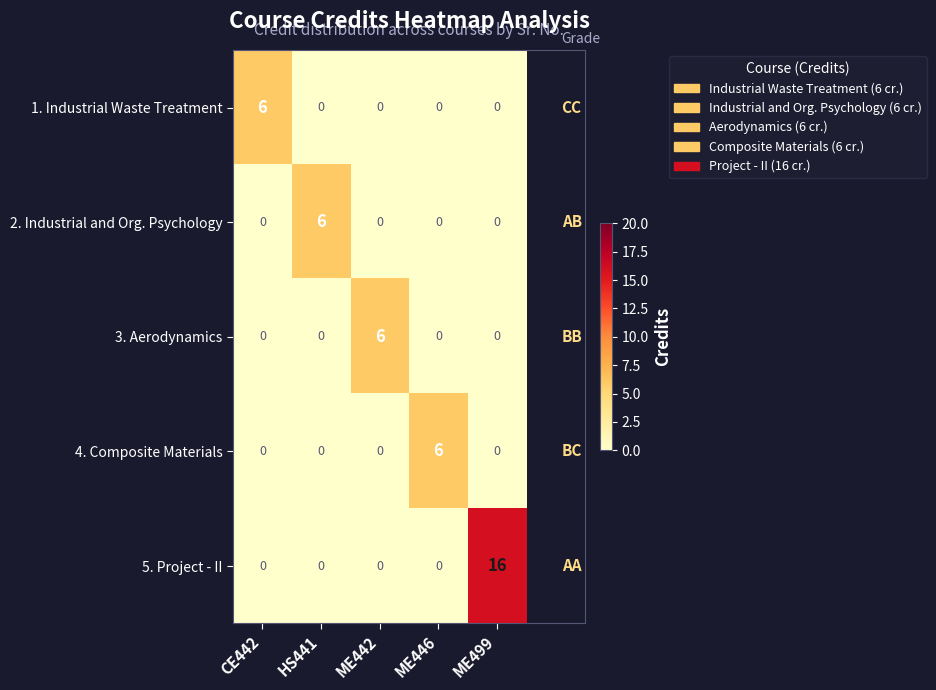

What is the greatest value displayed?

16